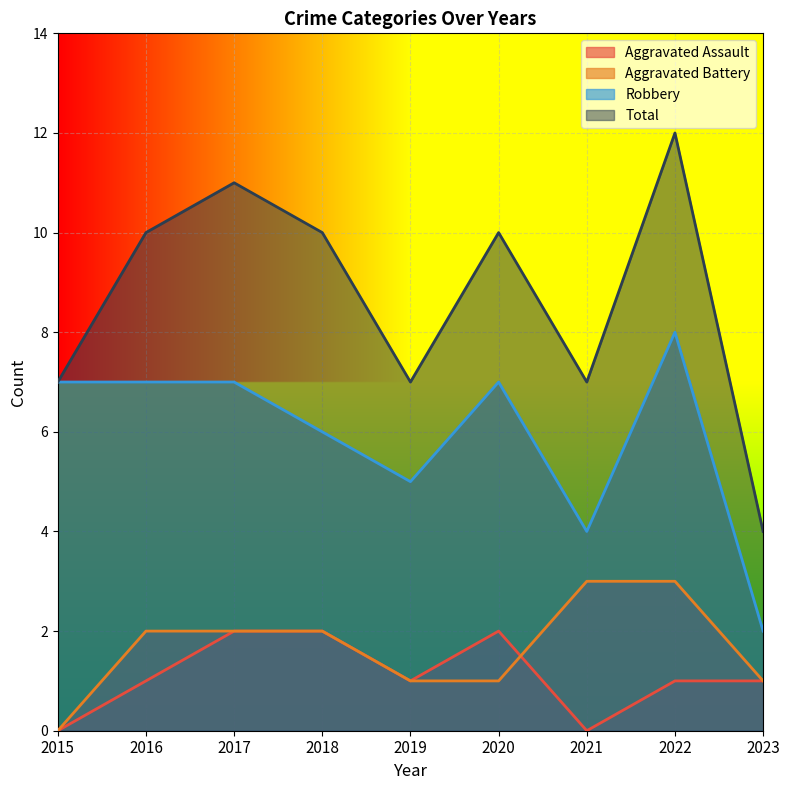

At 2017, list the series in order from smallest to largest.

Aggravated Assault, Aggravated Battery, Robbery, Total